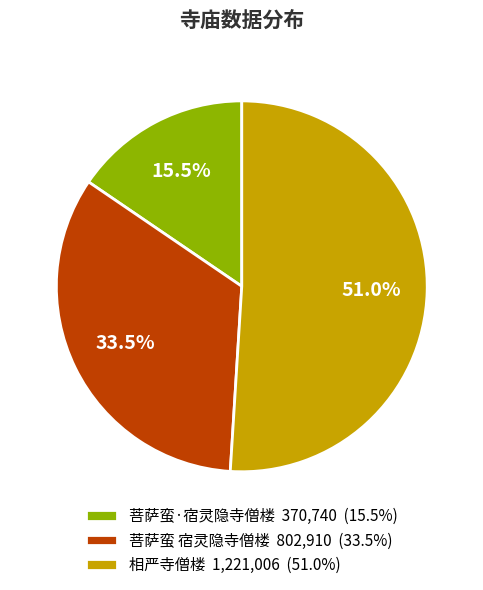

How many segments does this pie chart have?

3